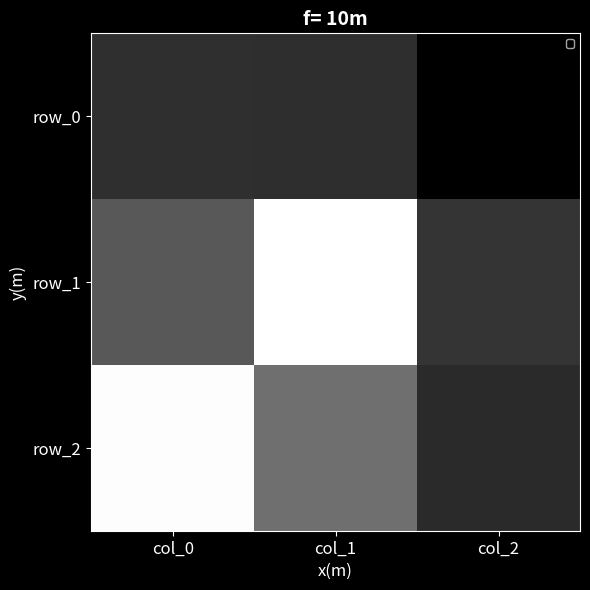

Is it true that row_1 equals -0.1 at col_0?

False